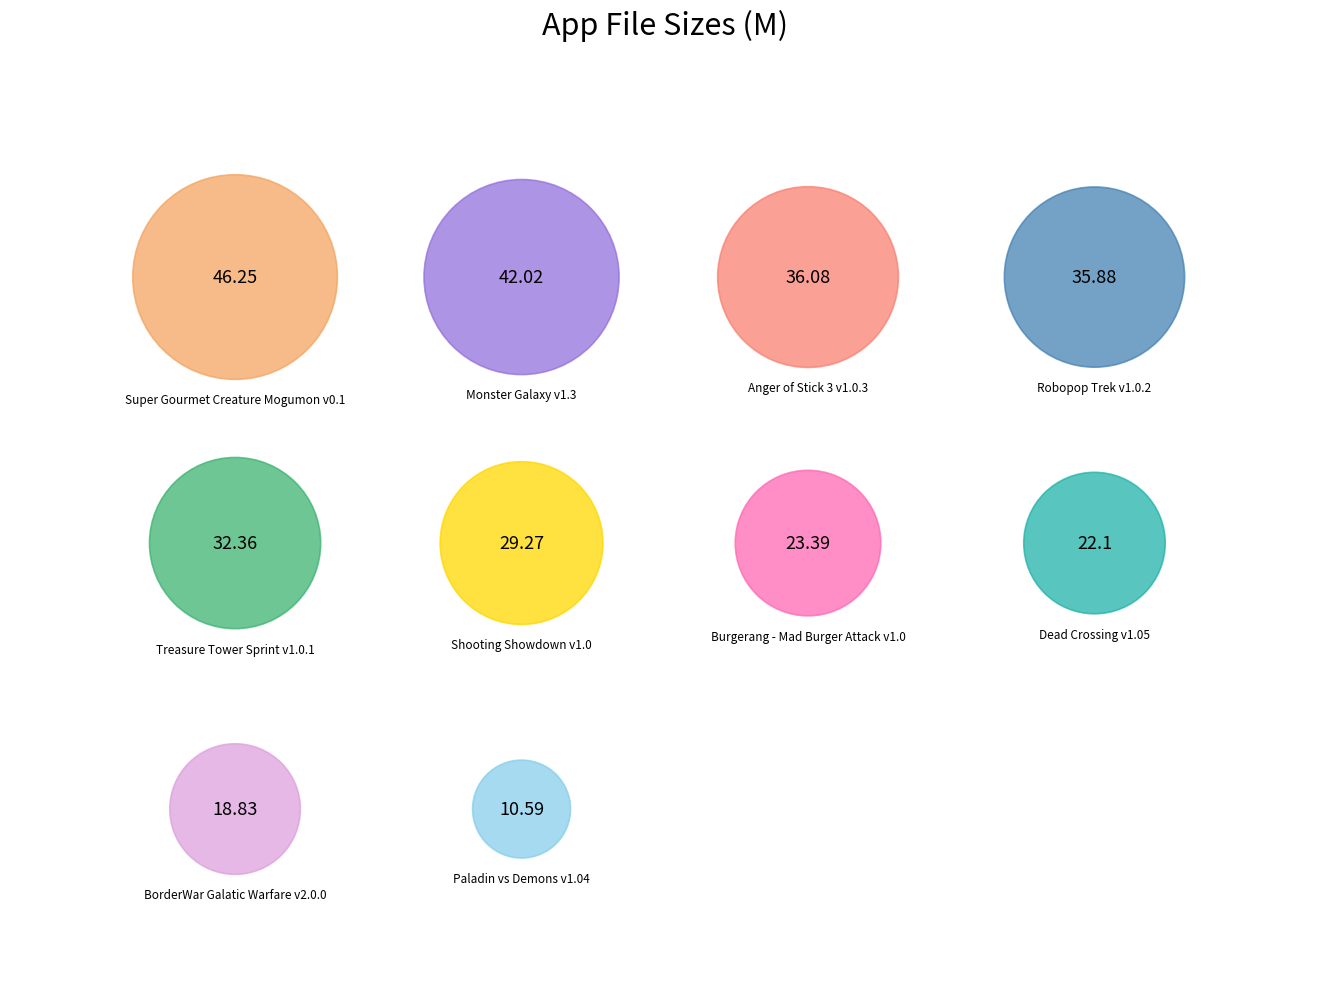

Does any single category account for the majority?

No